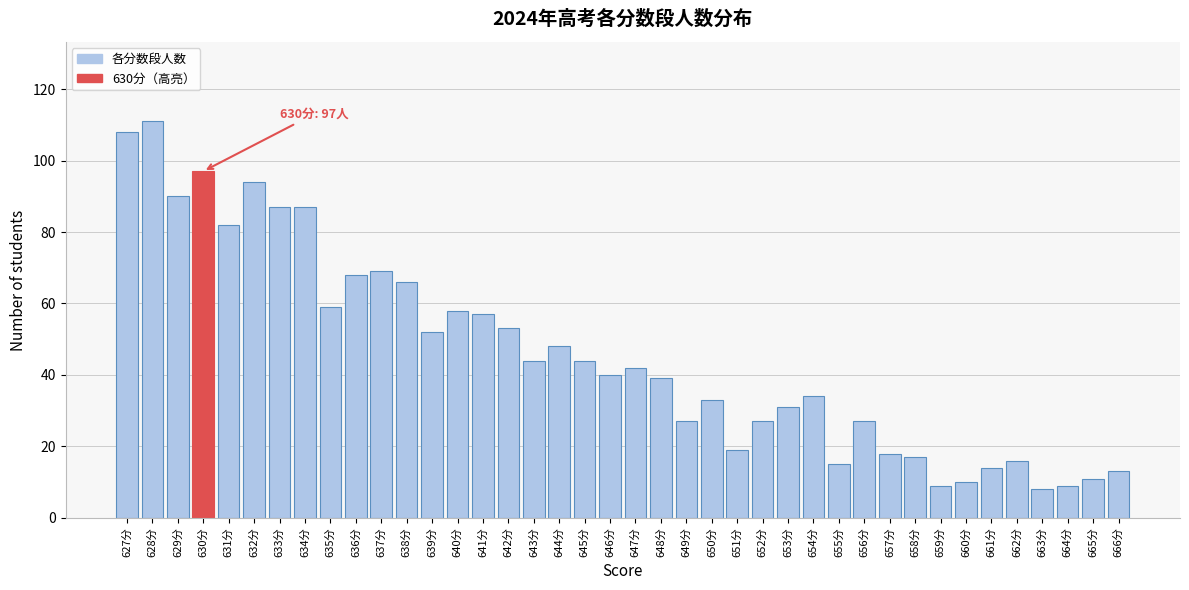

What is the ratio of the value at 639分 to the value at 659分?

5.8